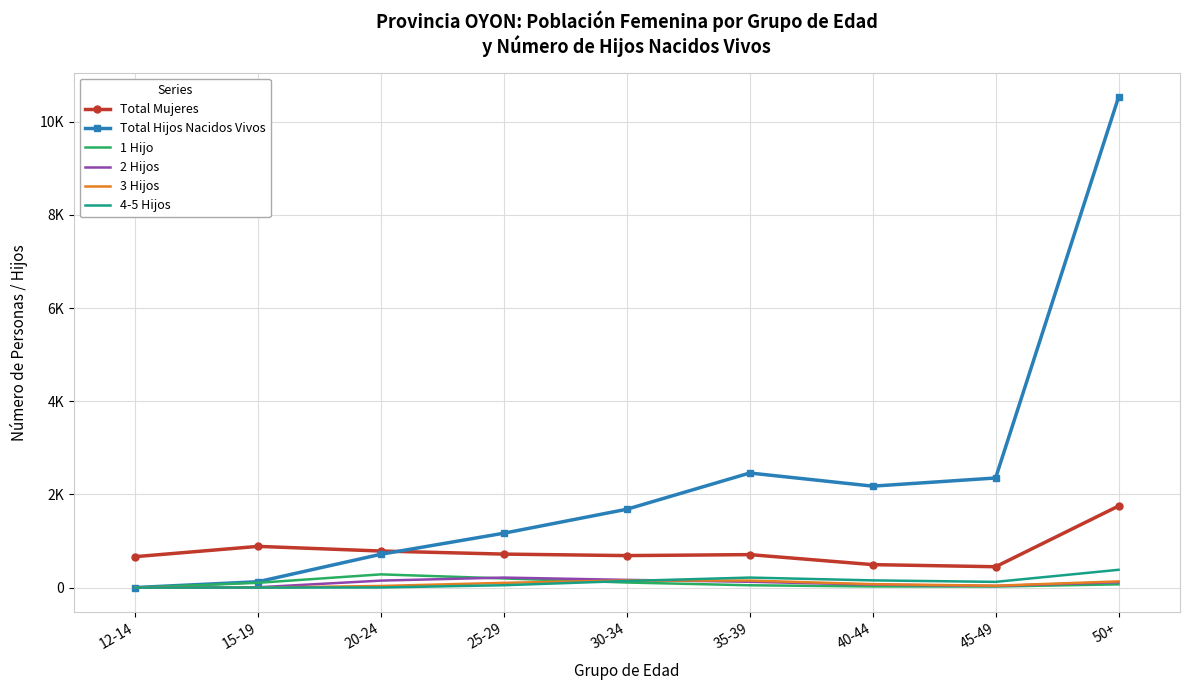

What are all the series names shown in the legend?

Total Mujeres, Total Hijos Nacidos Vivos, 1 Hijo, 2 Hijos, 3 Hijos, 4-5 Hijos